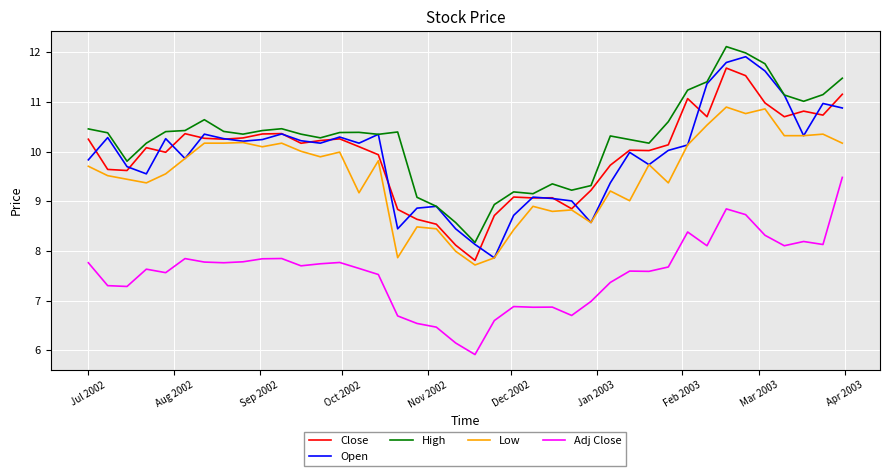

True or false: High and Low cross at least once.

False